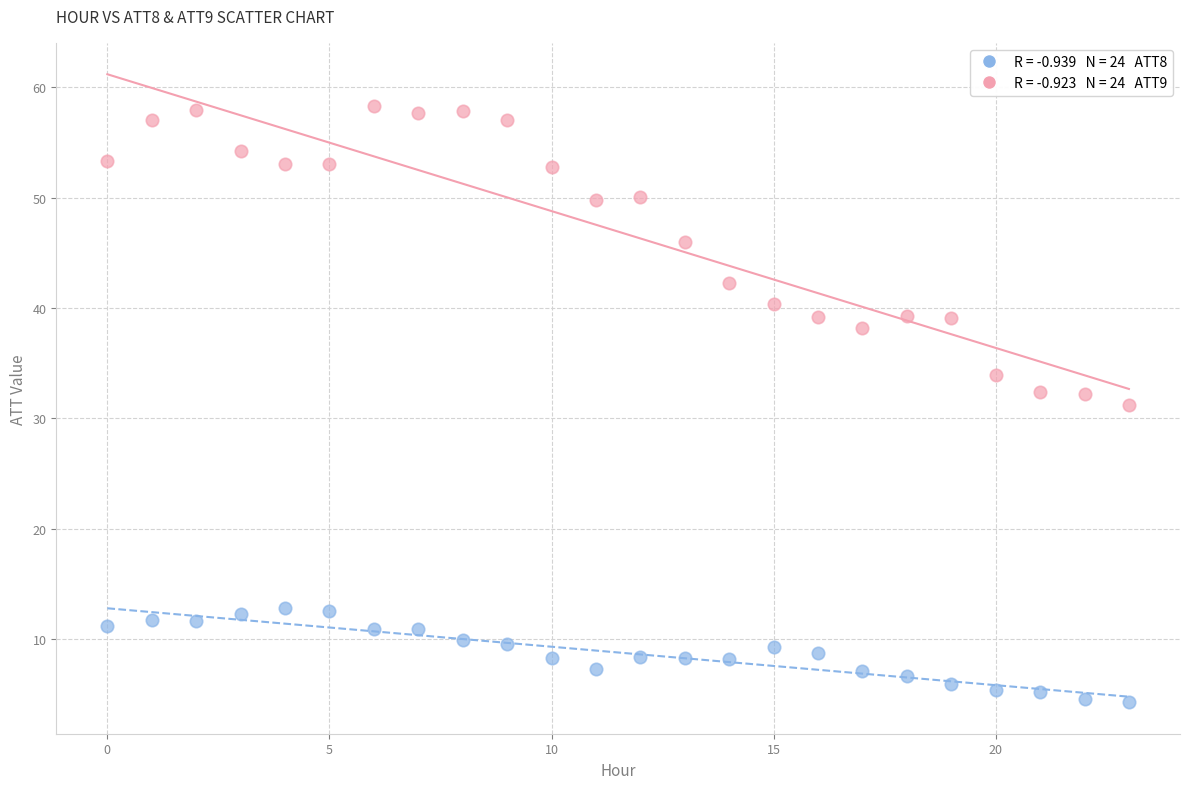

Across all data points, what is the range of Y values (max minus min)?

54.1